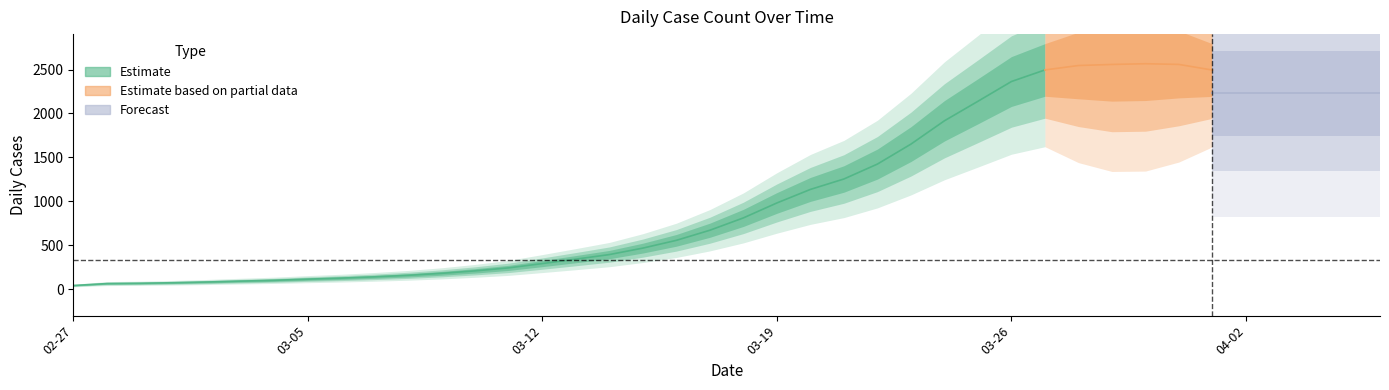

Is it true that the value at 2020-04-06 is 1150?

False